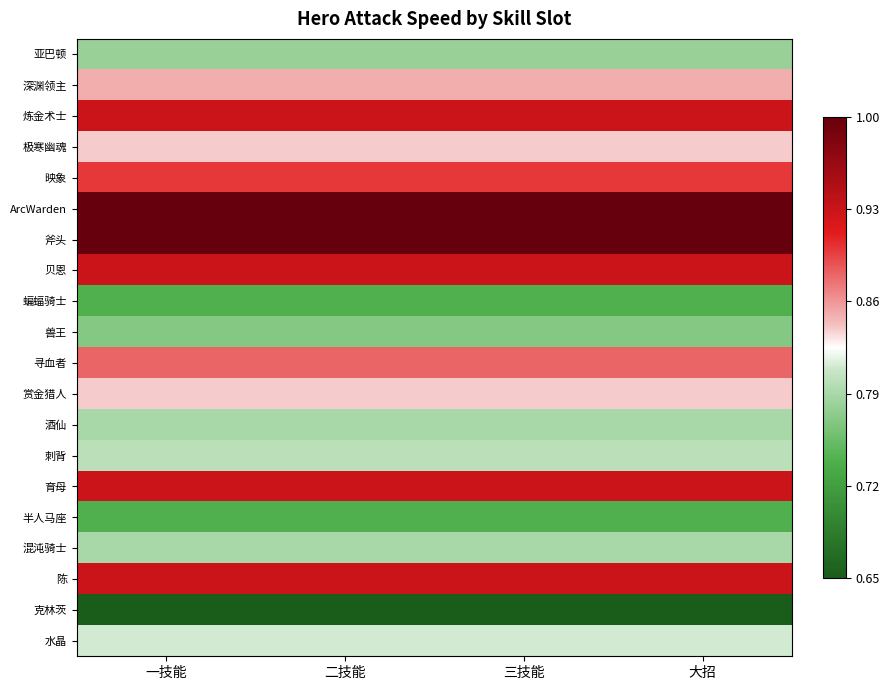

Reading left to right, transcribe all the data shown in this chart.

亚巴顿: 一技能=0.8	二技能=0.8	三技能=0.8	大招=0.8
深渊领主: 一技能=0.9	二技能=0.9	三技能=0.9	大招=0.9
炼金术士: 一技能=0.9	二技能=0.9	三技能=0.9	大招=0.9
极寒幽魂: 一技能=0.8	二技能=0.8	三技能=0.8	大招=0.8
映象: 一技能=0.9	二技能=0.9	三技能=0.9	大招=0.9
ArcWarden: 一技能=1.0	二技能=1.0	三技能=1.0	大招=1.0
斧头: 一技能=1.0	二技能=1.0	三技能=1.0	大招=1.0
贝恩: 一技能=0.9	二技能=0.9	三技能=0.9	大招=0.9
蝙蝠骑士: 一技能=0.7	二技能=0.7	三技能=0.7	大招=0.7
兽王: 一技能=0.8	二技能=0.8	三技能=0.8	大招=0.8
寻血者: 一技能=0.9	二技能=0.9	三技能=0.9	大招=0.9
赏金猎人: 一技能=0.8	二技能=0.8	三技能=0.8	大招=0.8
酒仙: 一技能=0.8	二技能=0.8	三技能=0.8	大招=0.8
刺背: 一技能=0.8	二技能=0.8	三技能=0.8	大招=0.8
育母: 一技能=0.9	二技能=0.9	三技能=0.9	大招=0.9
半人马座: 一技能=0.7	二技能=0.7	三技能=0.7	大招=0.7
混沌骑士: 一技能=0.8	二技能=0.8	三技能=0.8	大招=0.8
陈: 一技能=0.9	二技能=0.9	三技能=0.9	大招=0.9
克林茨: 一技能=0.6	二技能=0.6	三技能=0.6	大招=0.6
水晶: 一技能=0.8	二技能=0.8	三技能=0.8	大招=0.8